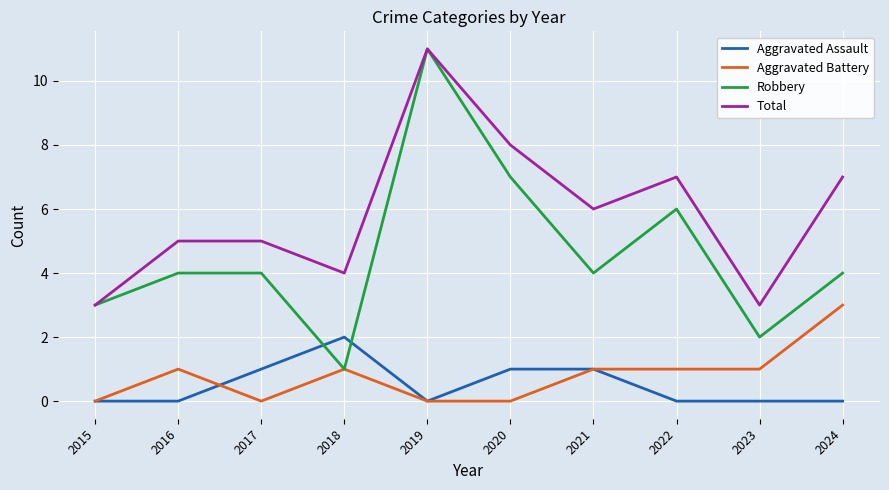

Which category has the highest value across all series?

2019